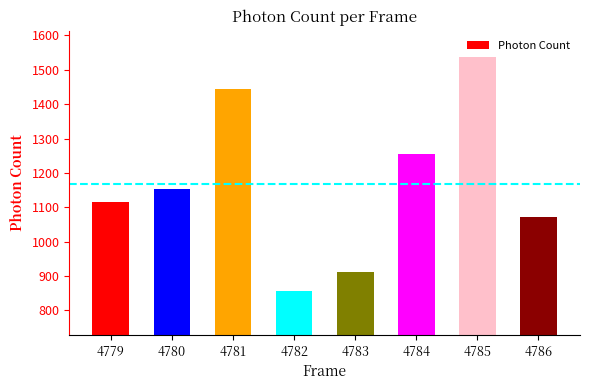

Approximately how many times larger is the value at 4780 compared to 4784?

0.9